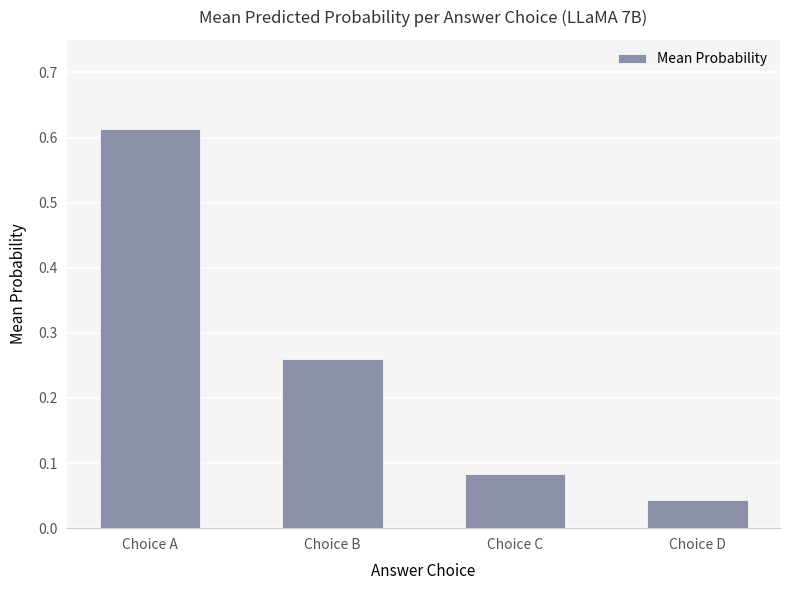

Where is the data nearest to the value 0?

Choice D